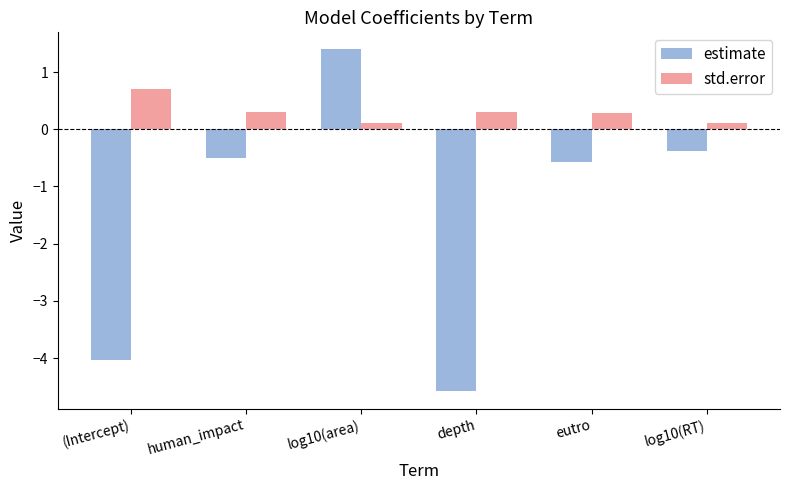

What is the total value across all series at (Intercept)?

-3.3